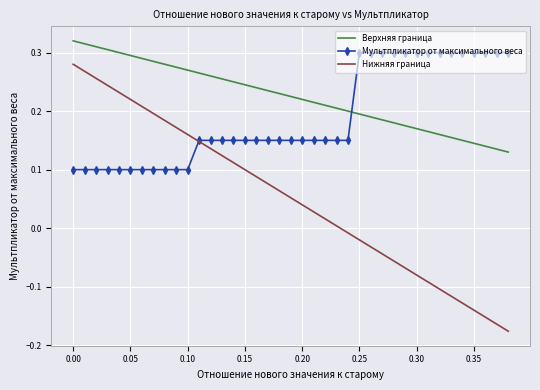

List the series in order of their overall mean, highest first.

Верхняя граница, Мультпликатор от максимального веса, Нижняя граница